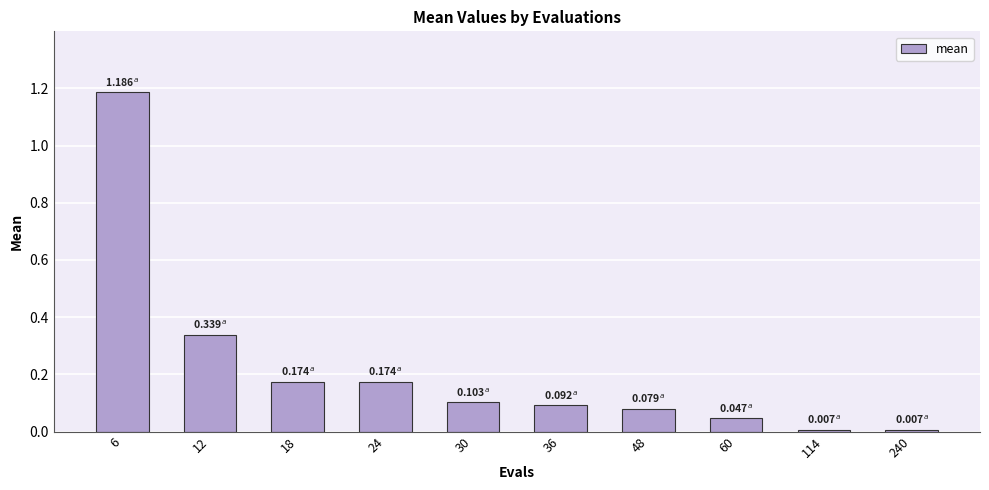

What is the sum of all values?

2.2